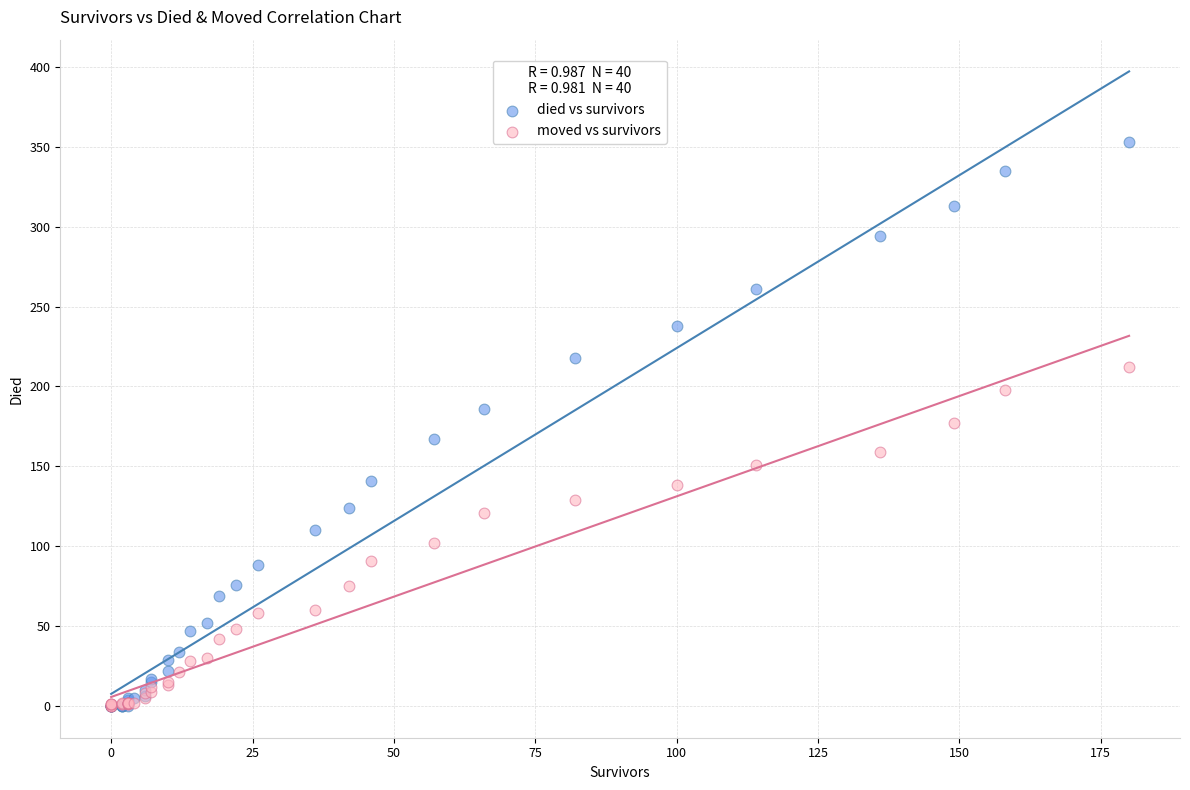

Which series contains the highest Y value?

died vs survivors